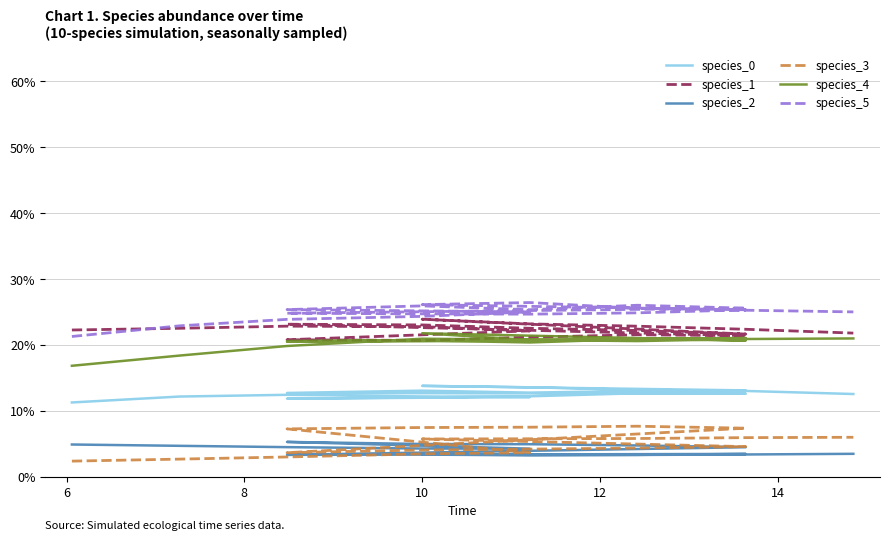

At how many categories does at least one series exceed 0?

20